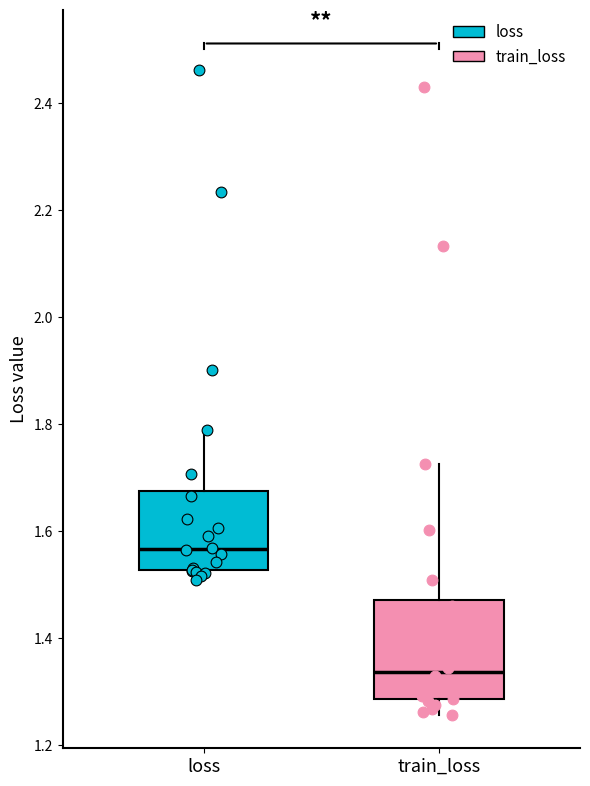

Where does the lower whisker of the box for train_loss end on the y-axis? The values are not printed on the chart, so give them approximately, as read against the axis.

1.26